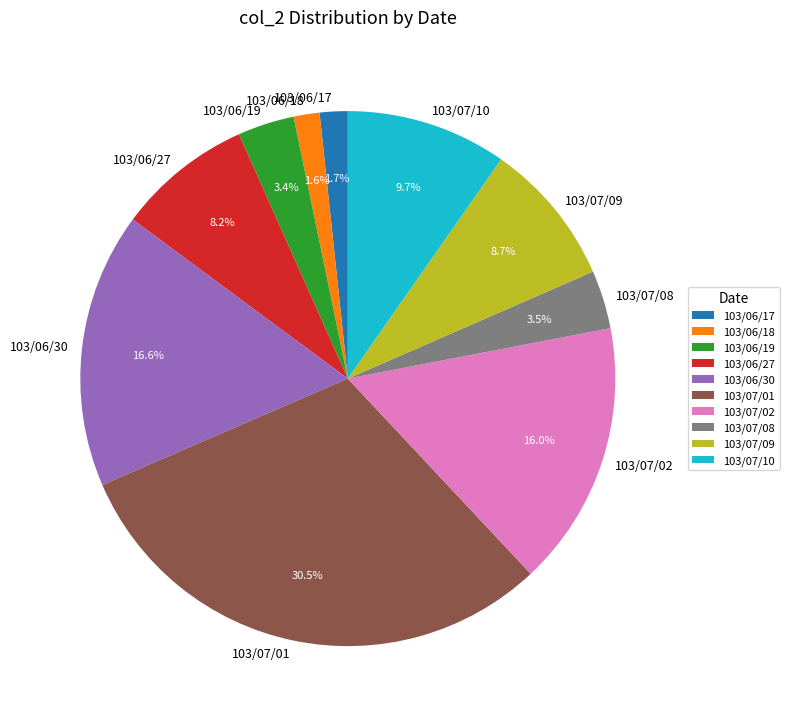

Approximately how many times larger is the value at 103/07/09 compared to 103/07/10?

0.9